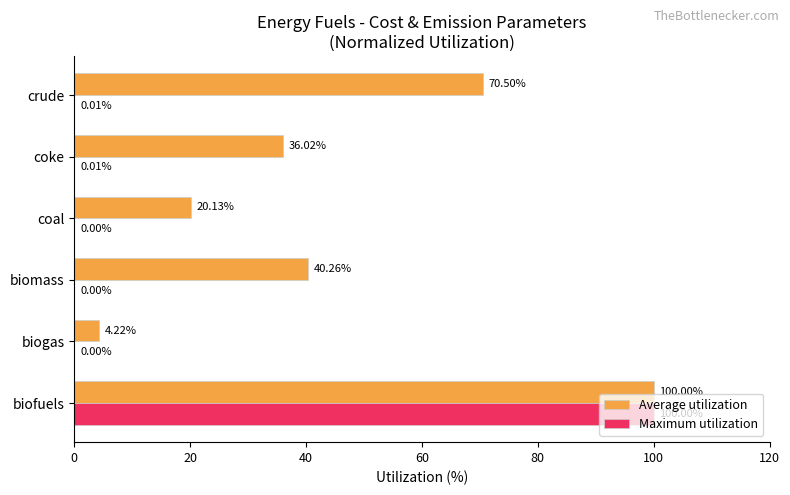

At which category is the sum across all series the highest?

biofuels